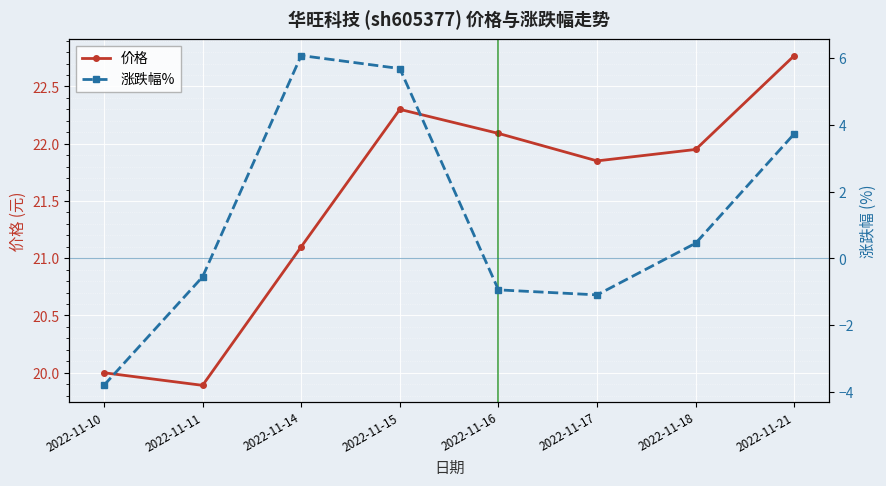

How many values in the 价格 series are below 21?

2